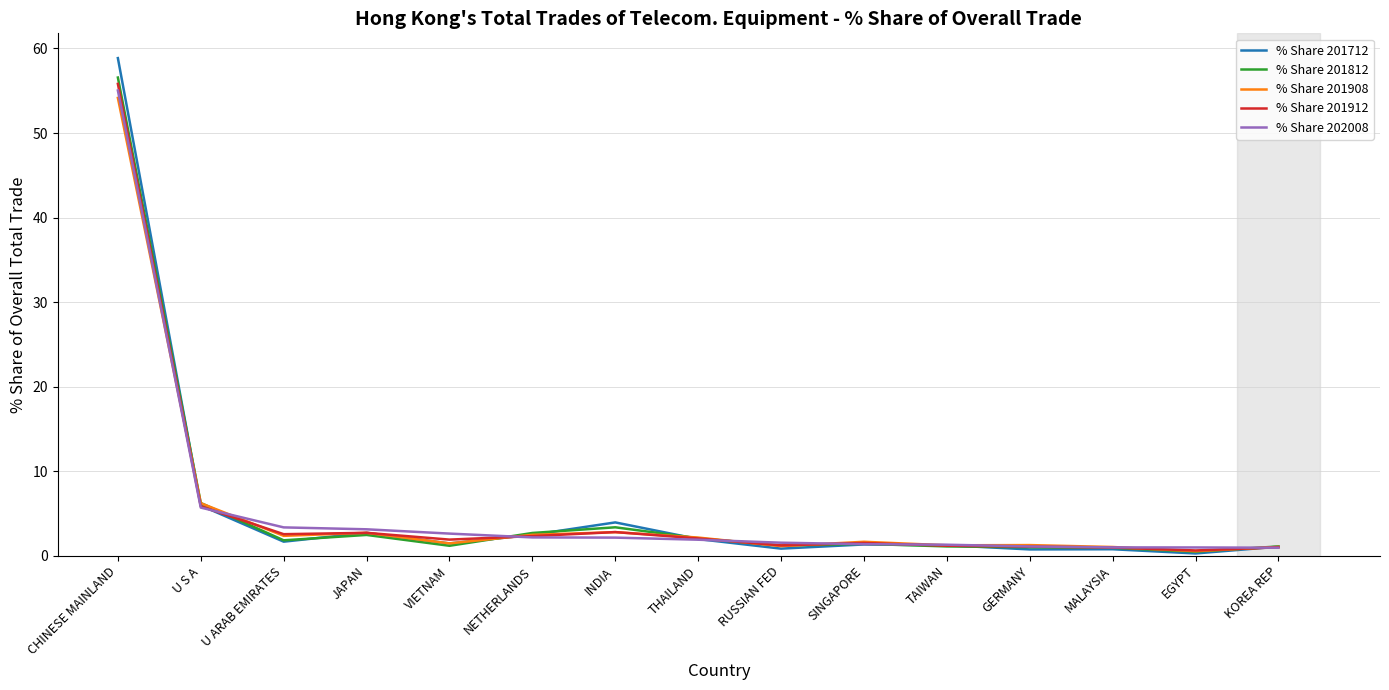

What is the minimum value for % Share 202008?

1.0